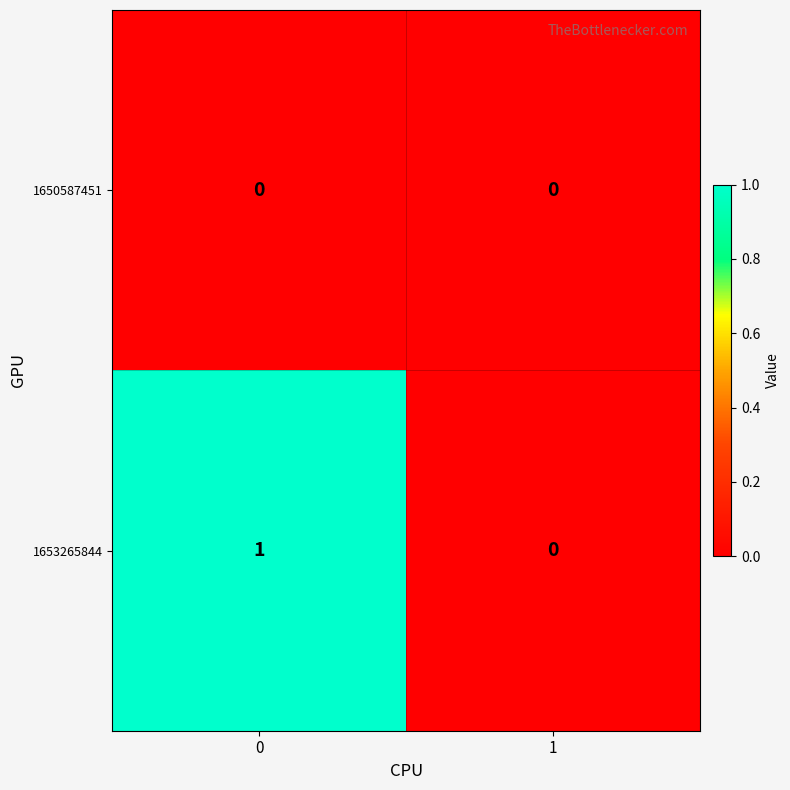

Which series has the widest spread of values?

1653265844